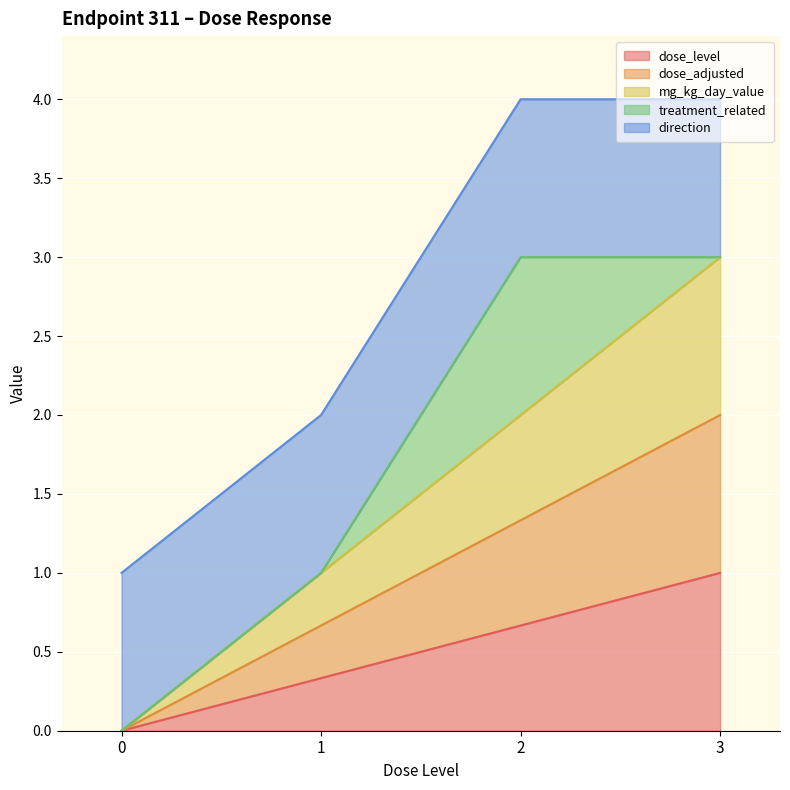

At which category is the sum across all series the highest?

3